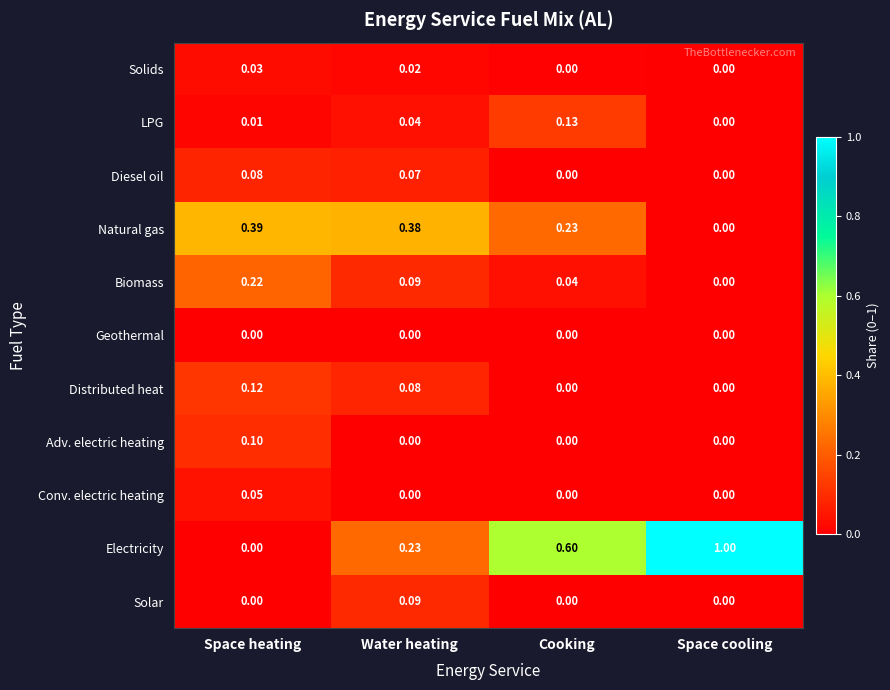

Which series has the largest total across all categories?

Electricity